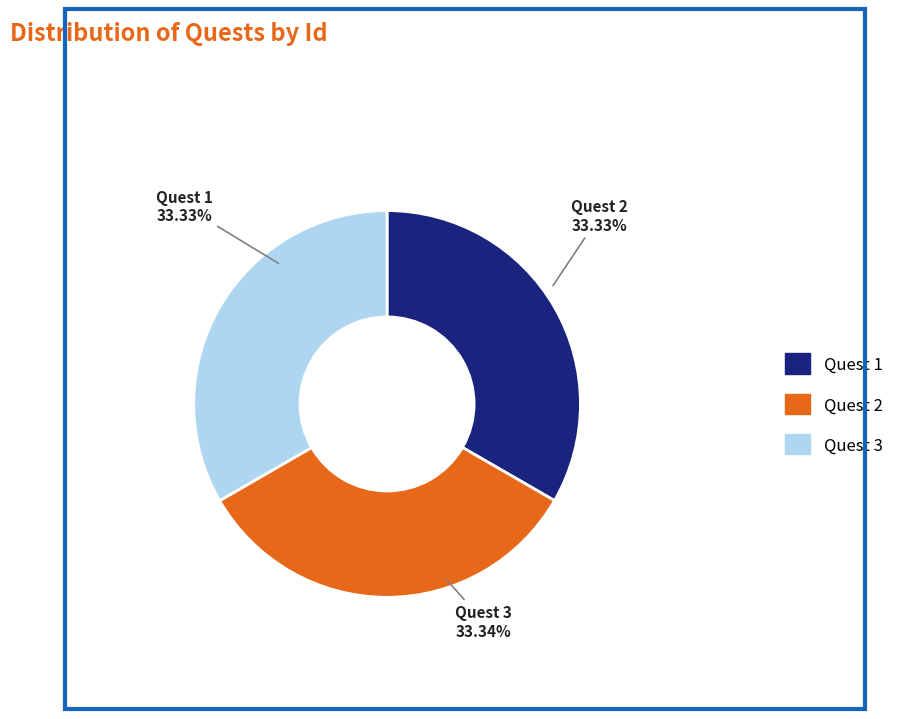

Approximately how many times larger is the value at Quest 2 compared to Quest 1?

1.0